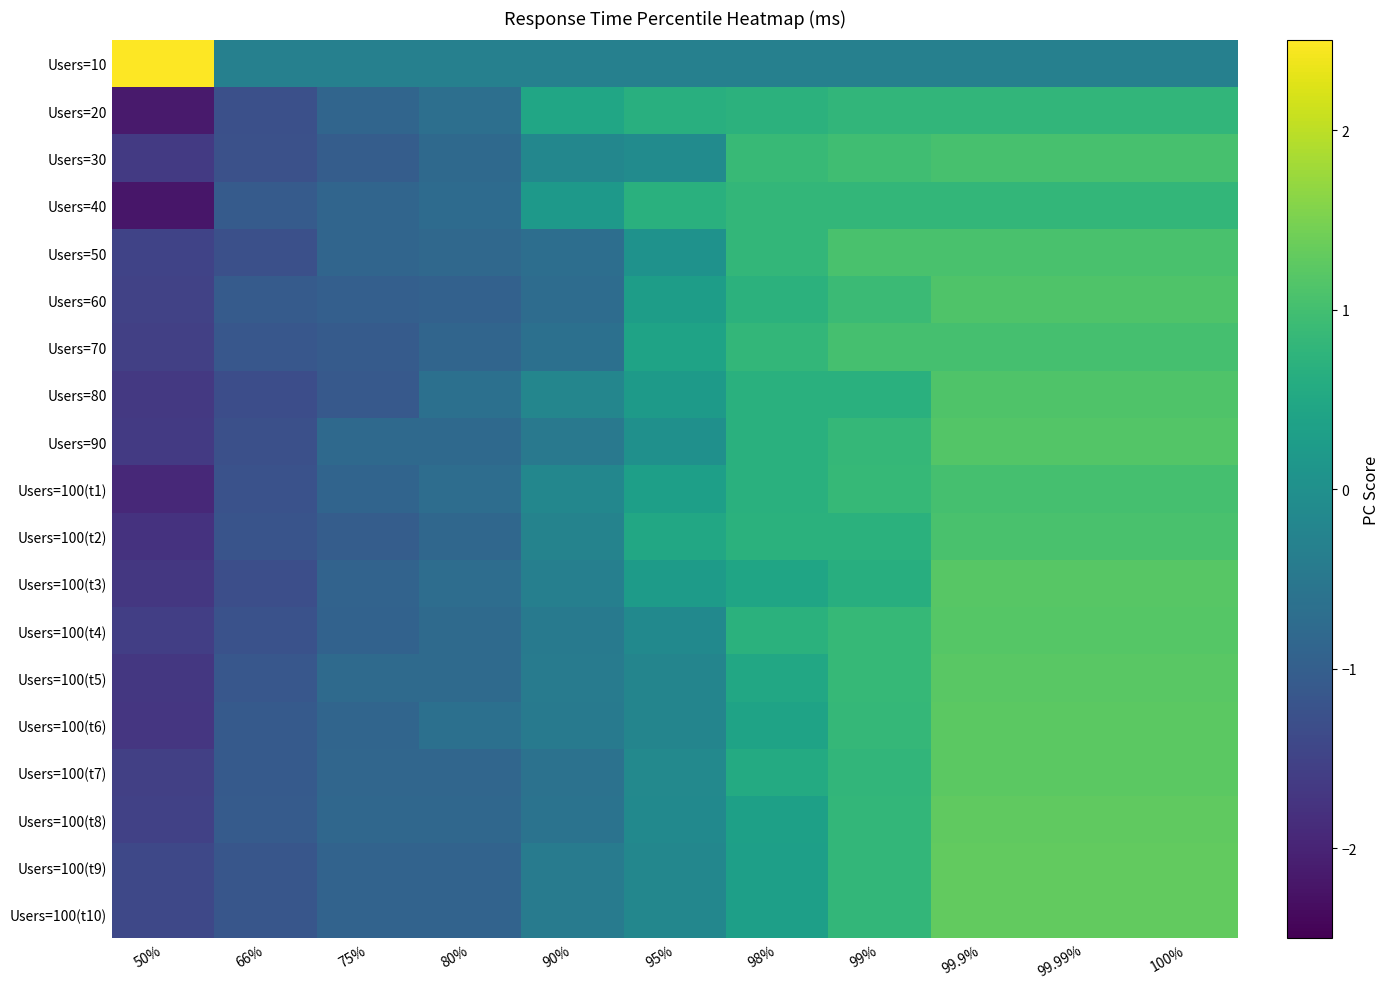

At which category does the chart reach its peak across all series?

50%